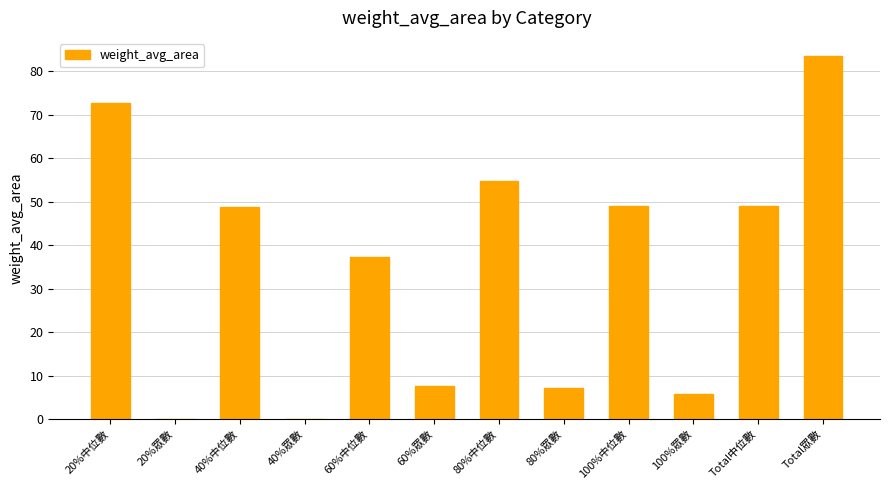

What is the sum of the values at 60%中位數 and 80%眾數?

44.5